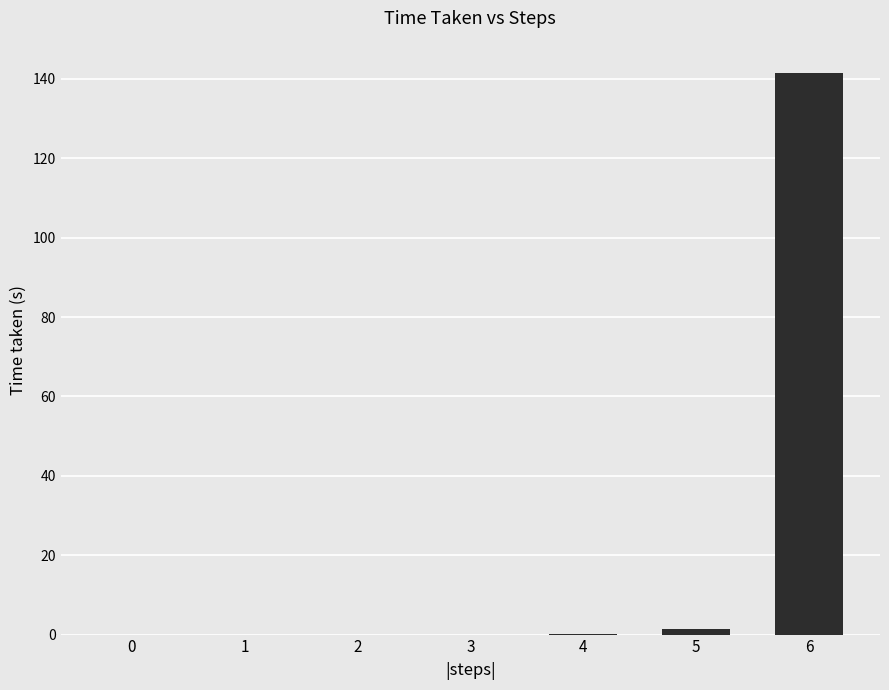

What is the sum of all values?

143.1